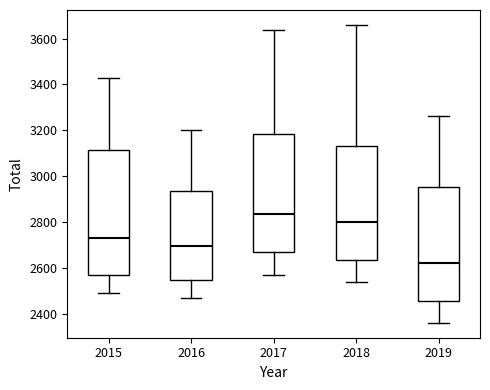

Which box has the highest median line?

2017